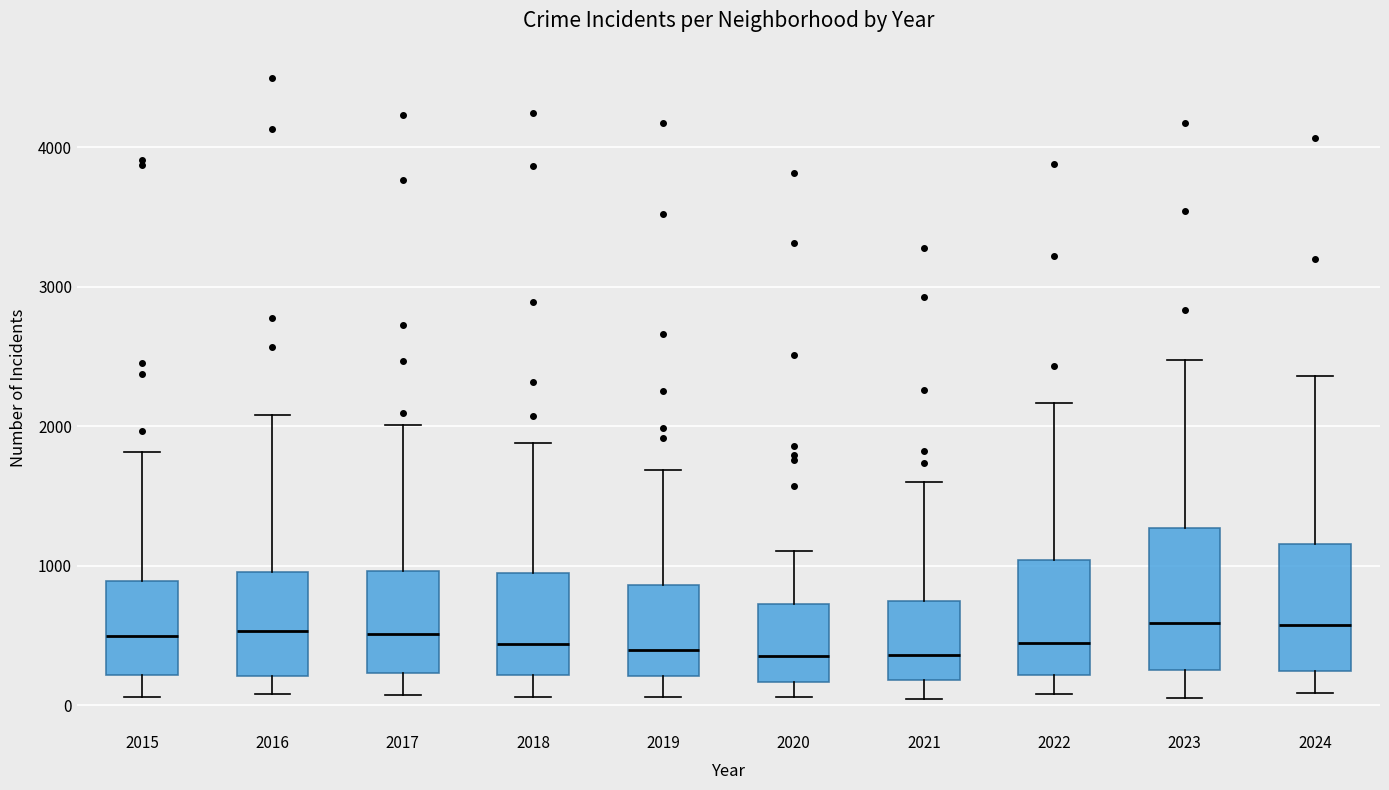

Where does the upper whisker of the box at x = 2015 end on the y-axis? The values are not printed on the chart, so give them approximately, as read against the axis.

1800